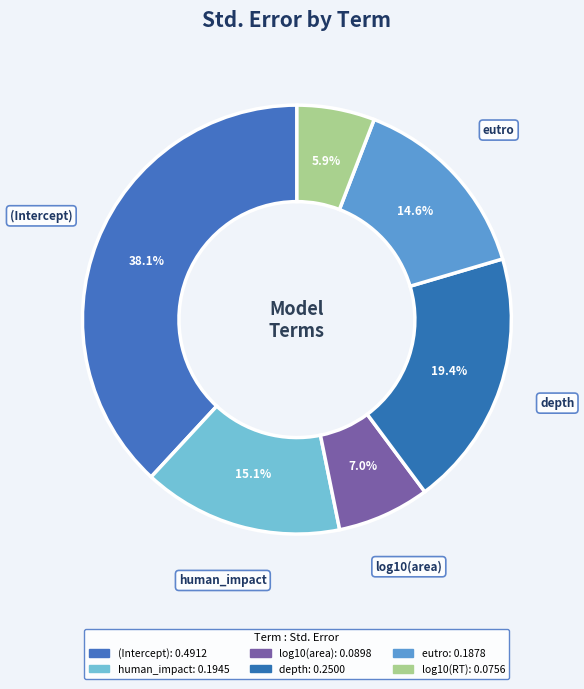

Is it true that human_impact is 23% of the pie?

False